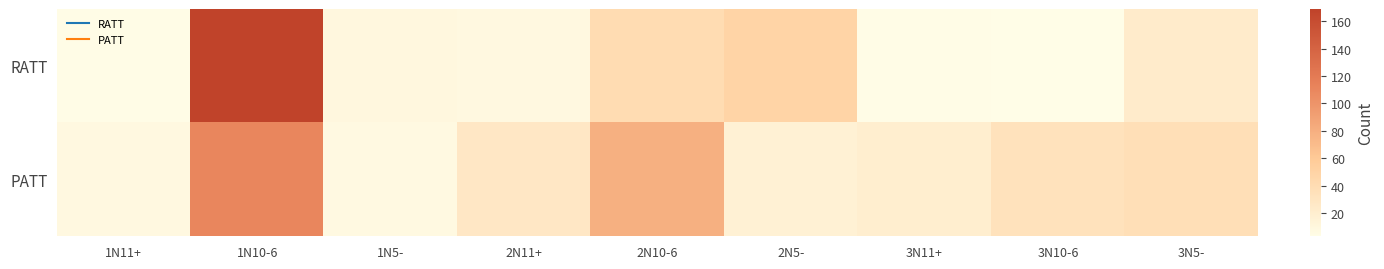

Which series has the largest total across all categories?

PATT